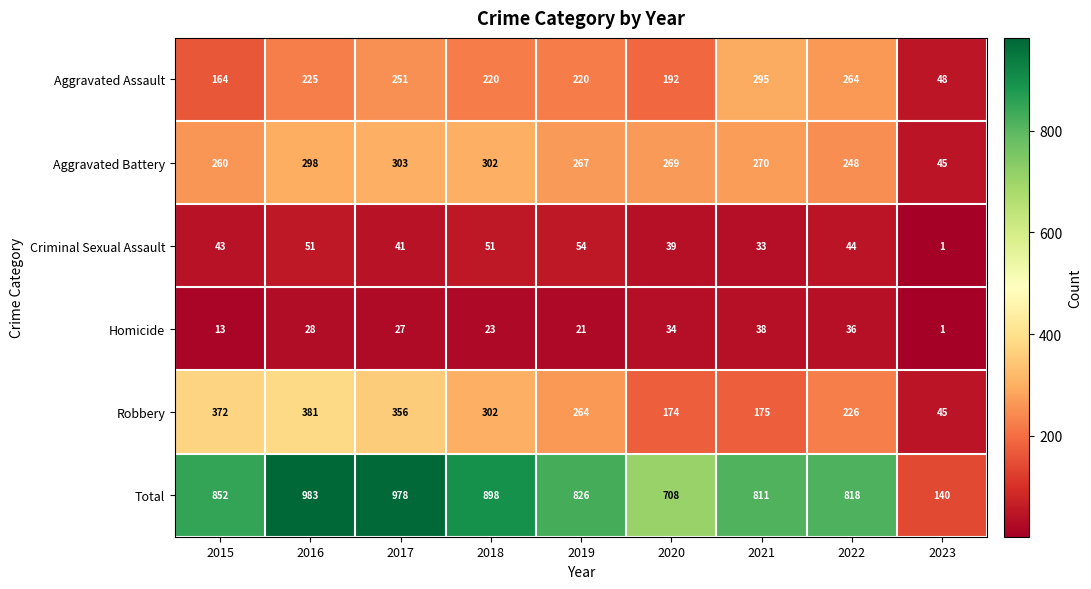

Count the number of data series in this chart.

6